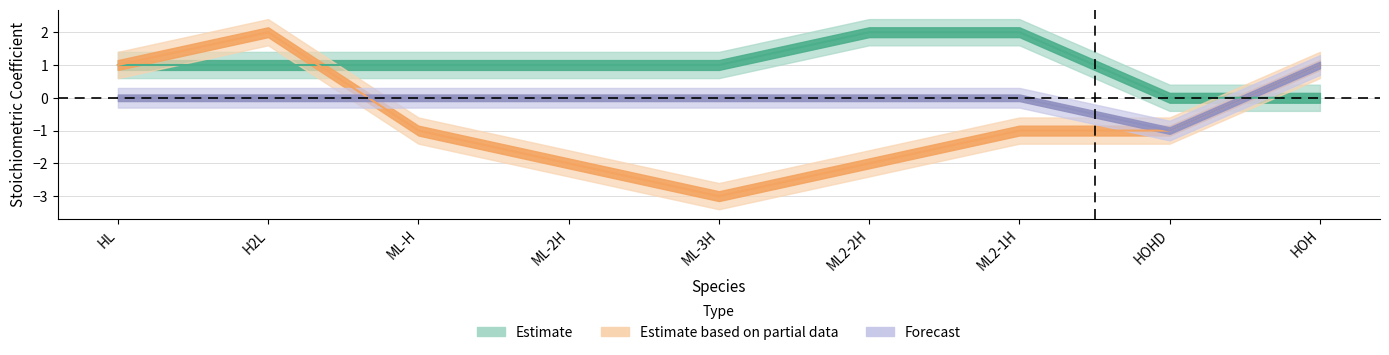

True or false: L has more than 1 interior local peaks.

False